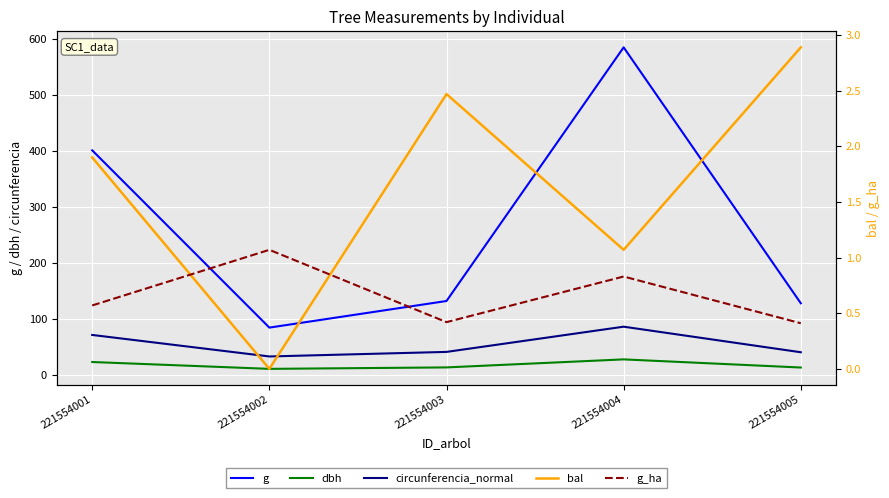

What is the approximate value of g at 221554002?

84.1